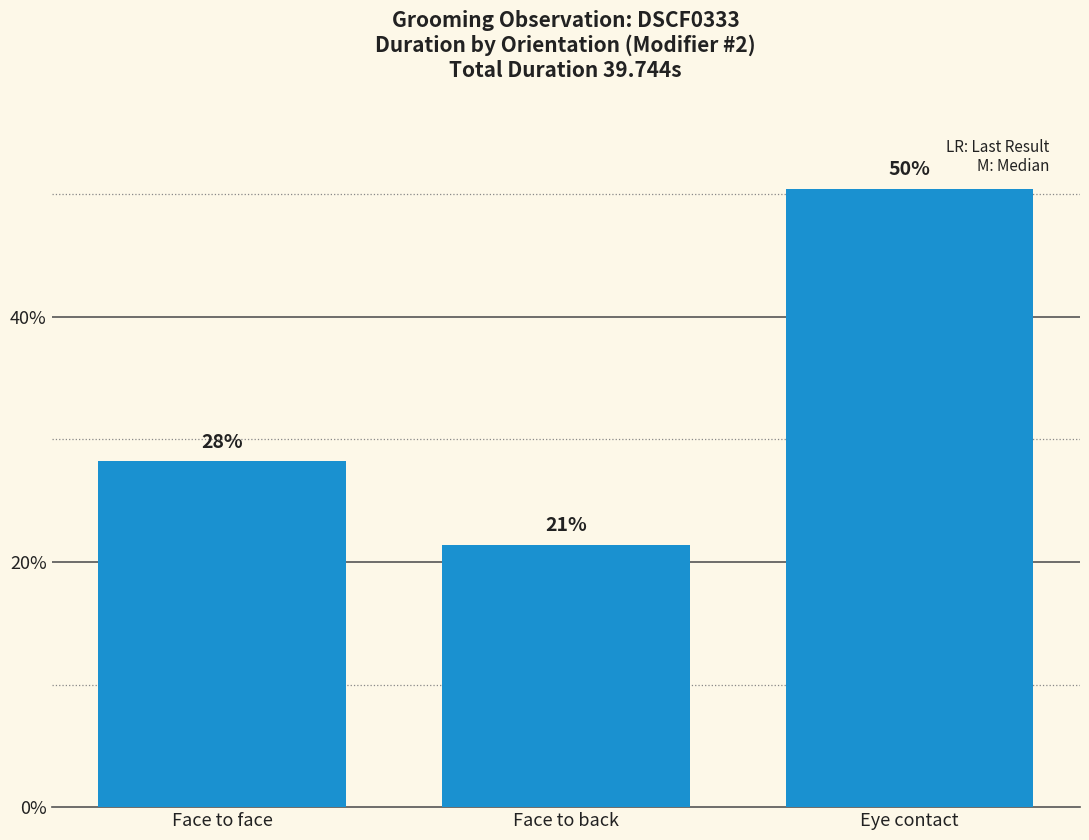

Is it true that the value at Eye contact is 50.4?

True